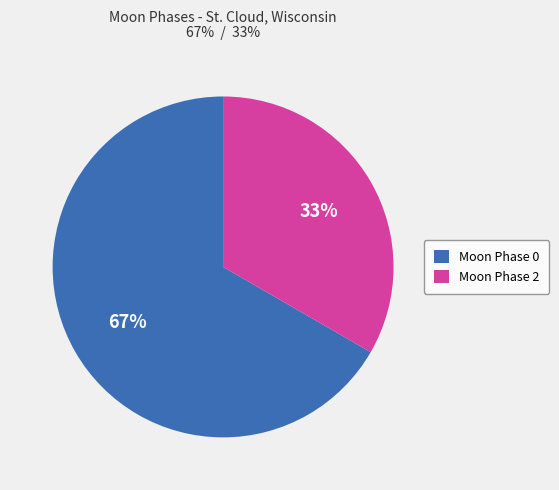

Count the number of slices in the pie.

2